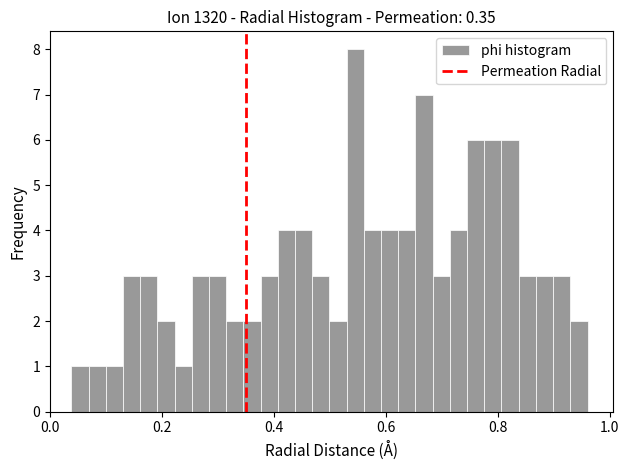

Around what value on the x-axis is the tallest bar? Give the approximate position of its centre, as read against the axis.

0.54